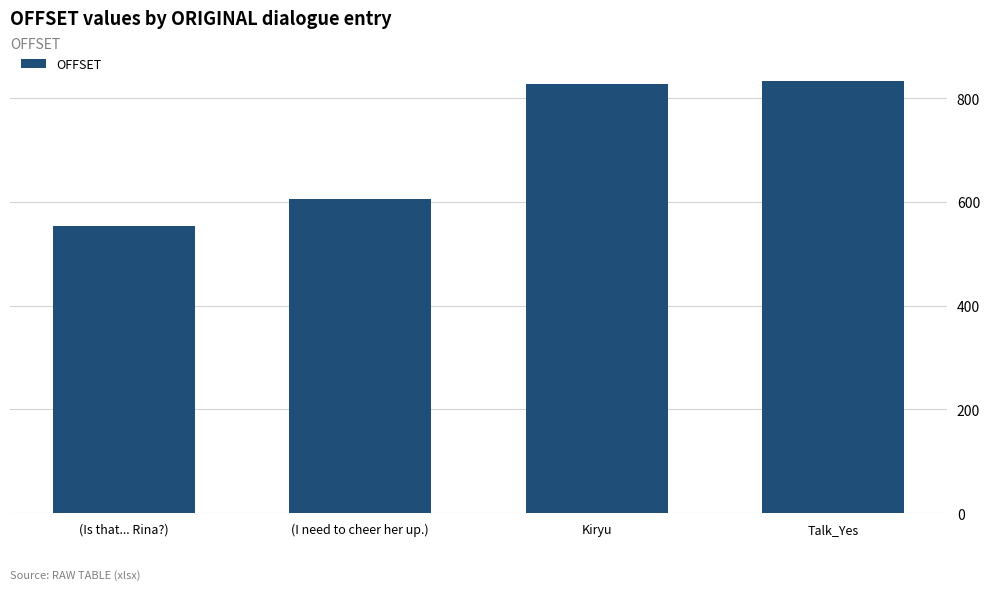

Reading right to left, what are all the values shown in this chart?

834	828	605	553